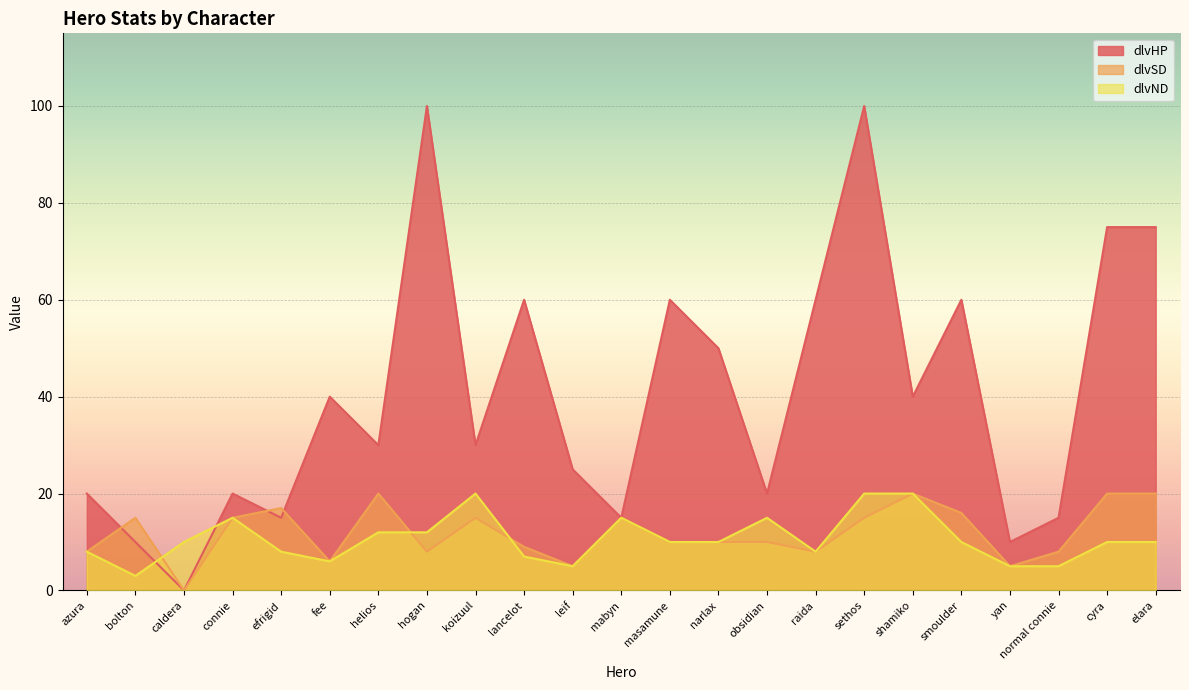

How many times do dlvND and dlvSD cross each other?

3